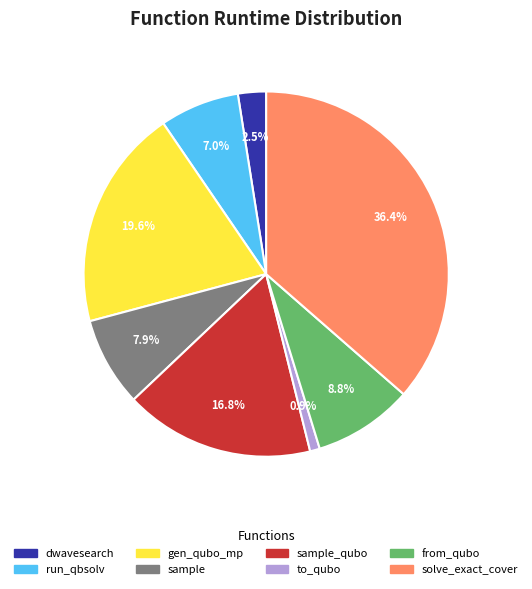

Does any single category account for the majority?

No